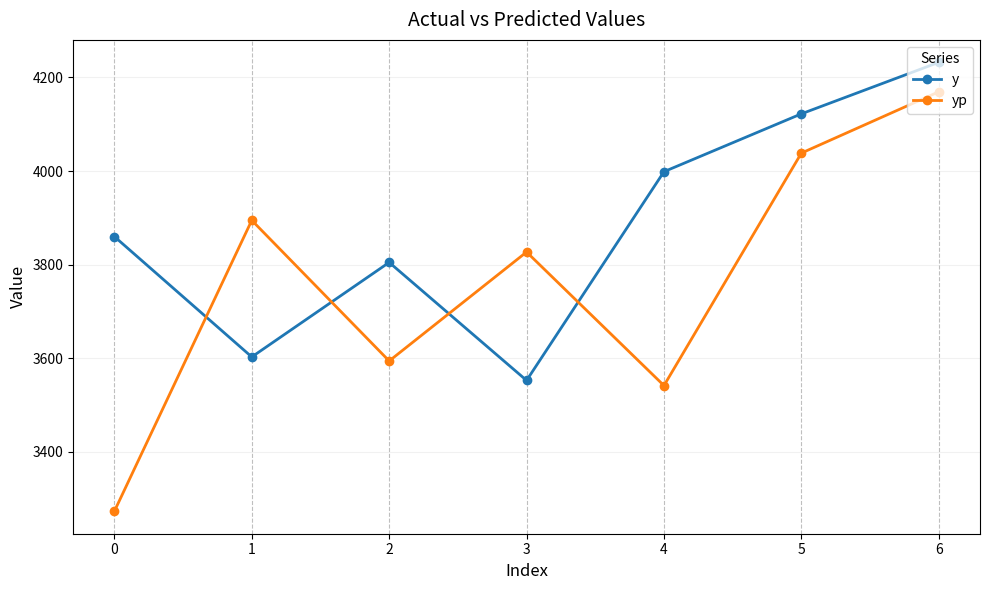

What are all the series names shown in the legend?

y, yp